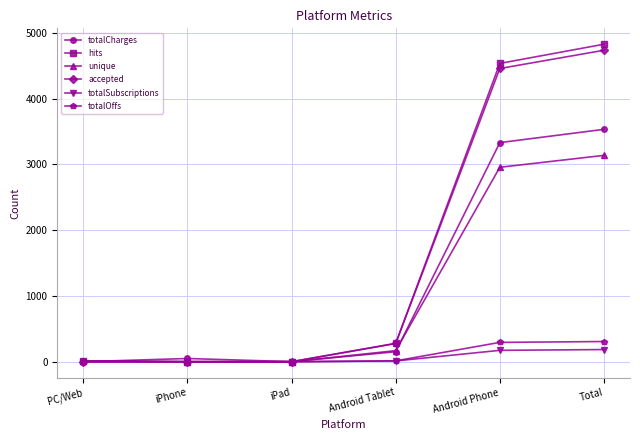

How many lines are shown in the chart?

6